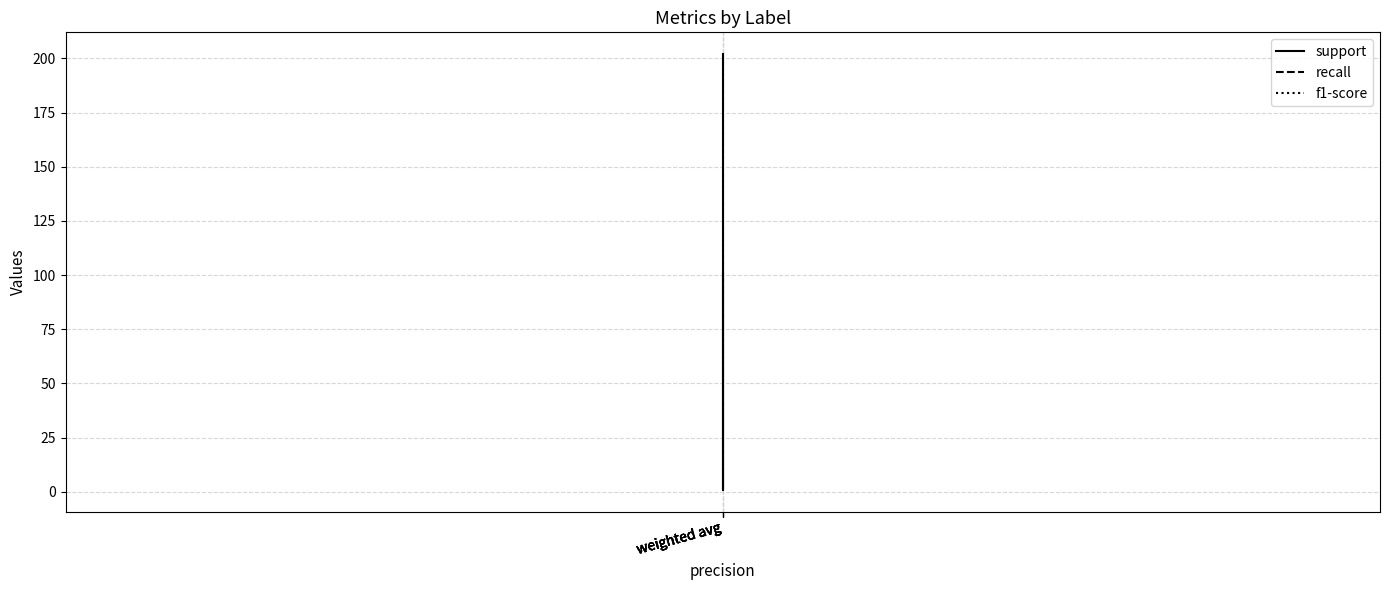

What value does the f1-score series have at weighted avg?

0.8